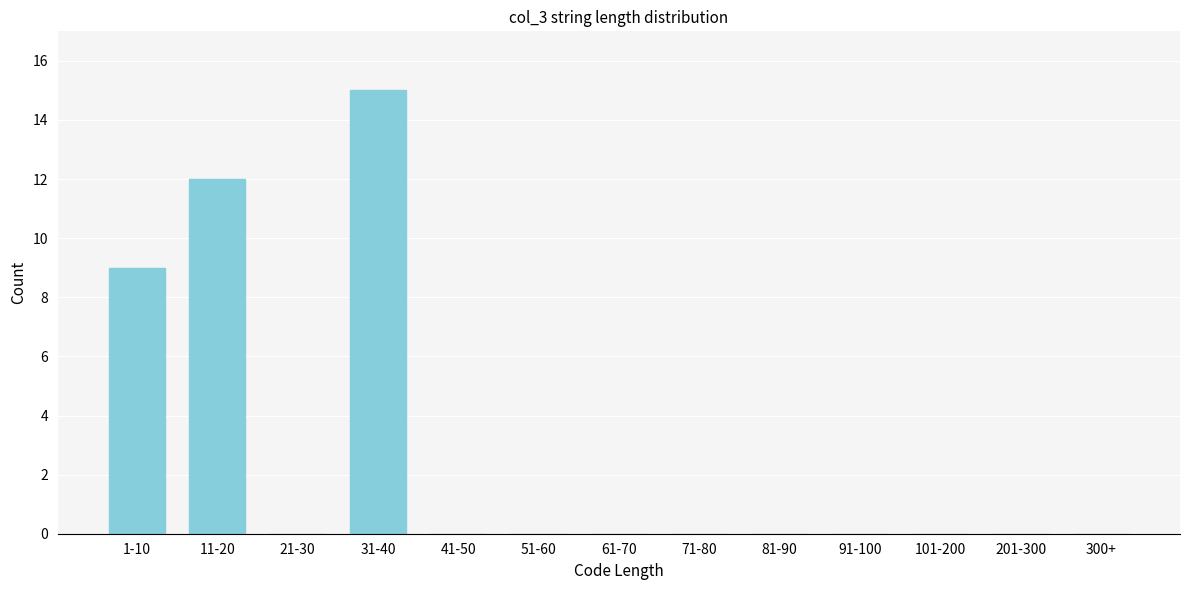

Reading left to right, extract all data points from this chart.

1-10=9	11-20=12	21-30=0	31-40=15	41-50=0	51-60=0	61-70=0	71-80=0	81-90=0	91-100=0	101-200=0	201-300=0	300+=0